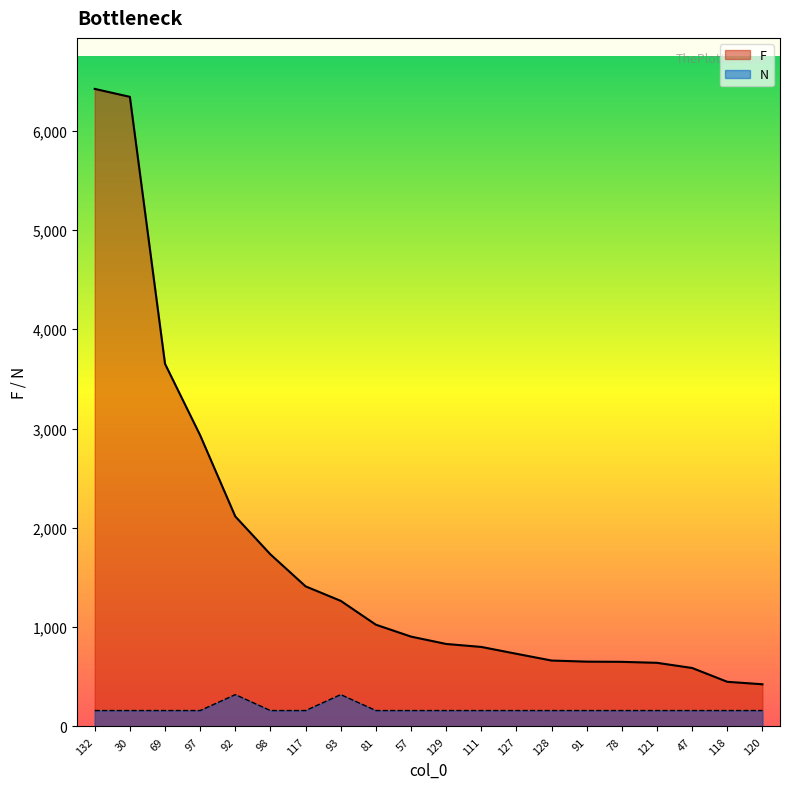

At which label does N reach its peak?

92